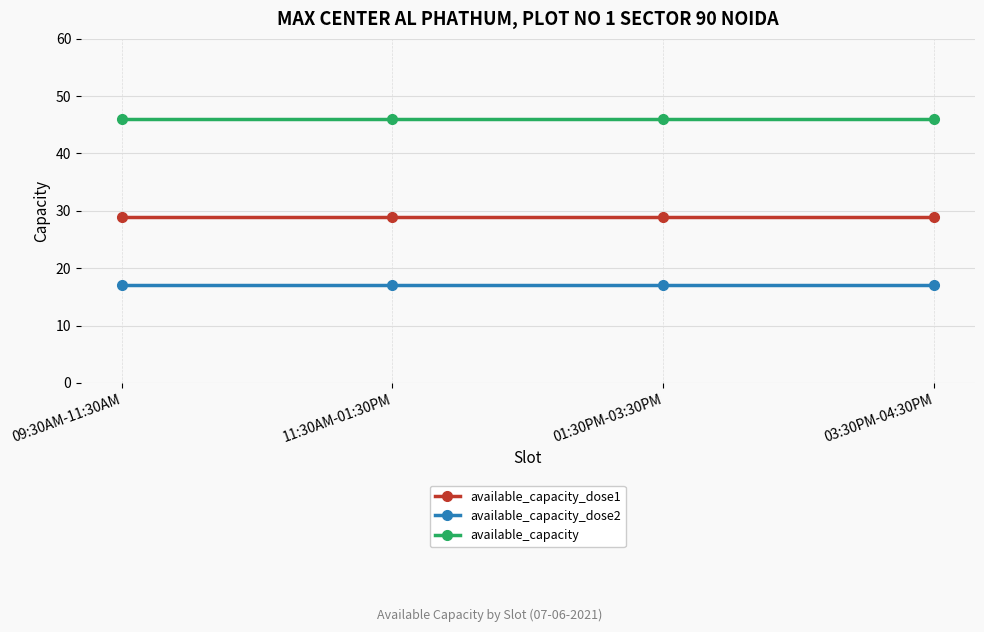

Rank the series by their average value, from highest to lowest.

available_capacity, available_capacity_dose1, available_capacity_dose2